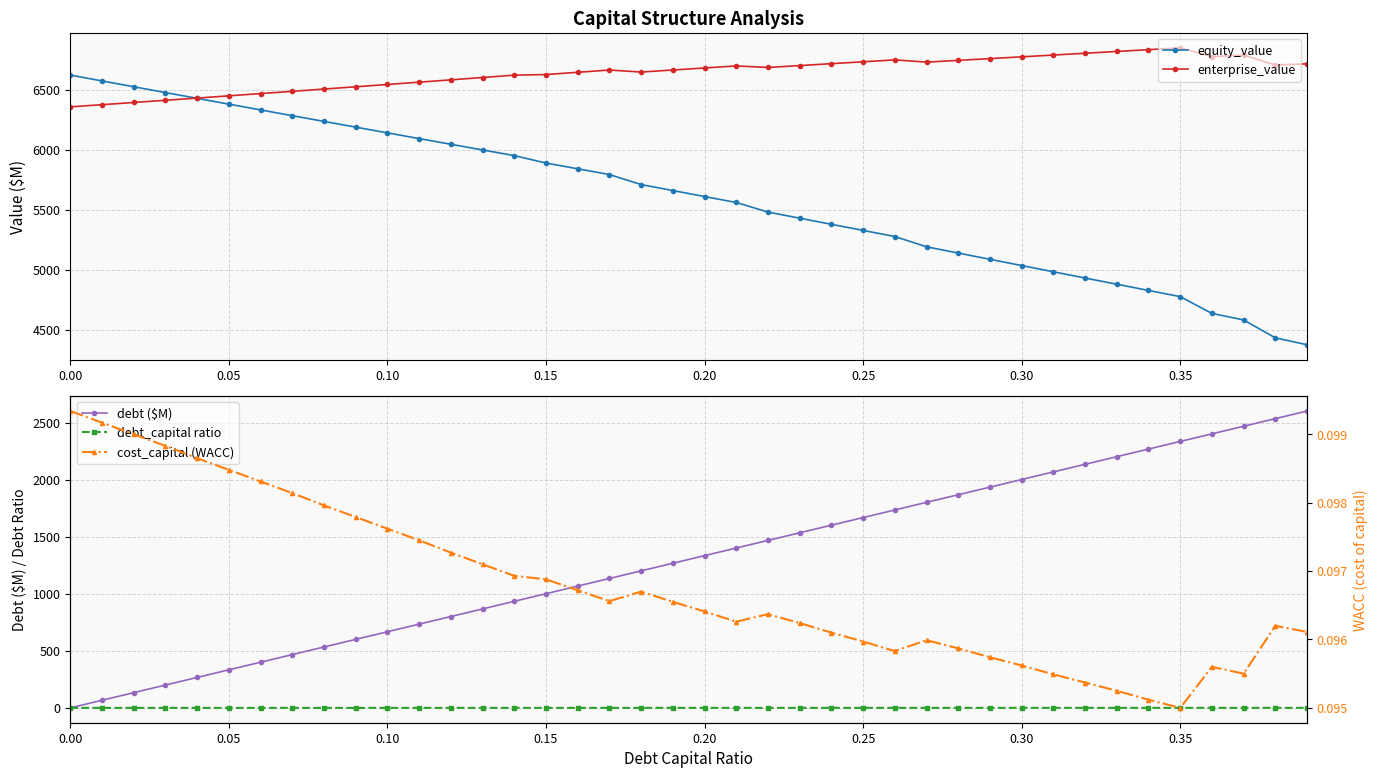

What is the maximum value shown in the chart?

6848.6